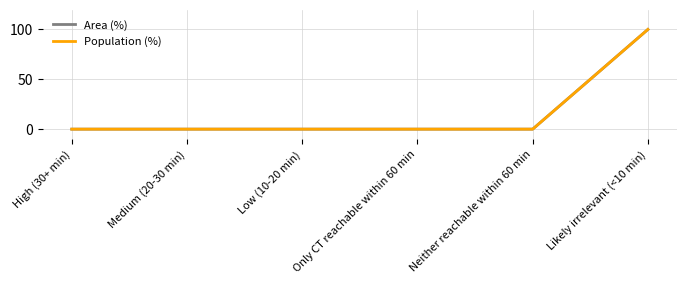

The value of Area (%) at Low (10-20 min) is 34. True or false?

False